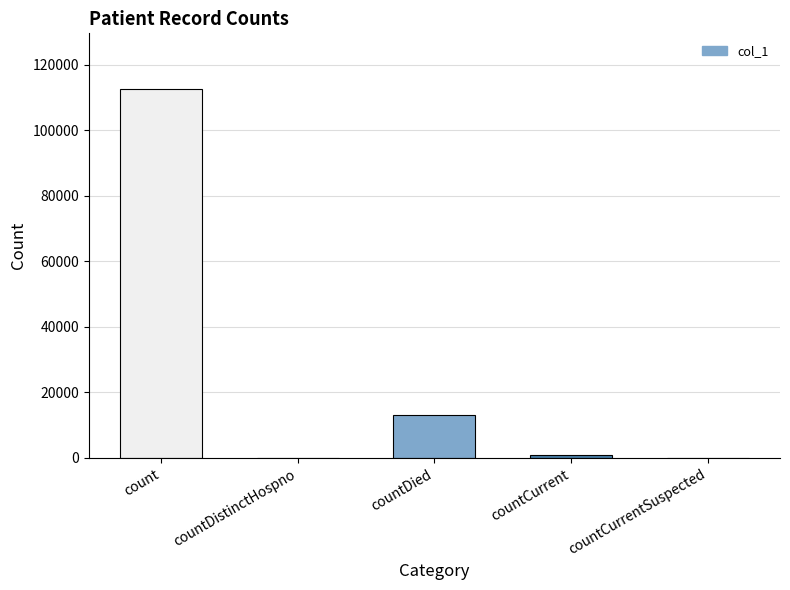

What is the maximum value shown in the chart?

112628